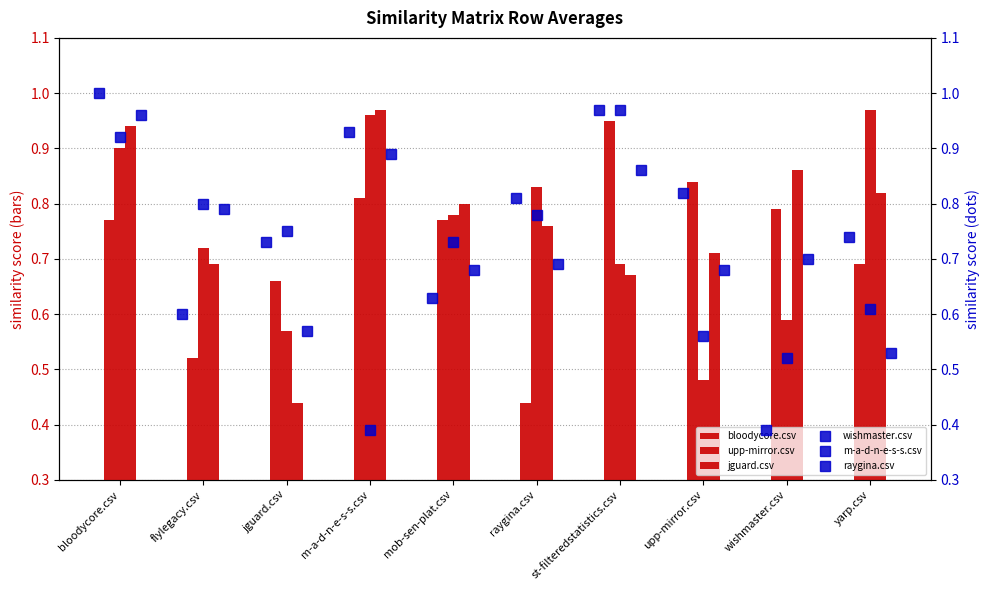

Which series has the largest range (max minus min)?

wishmaster.csv